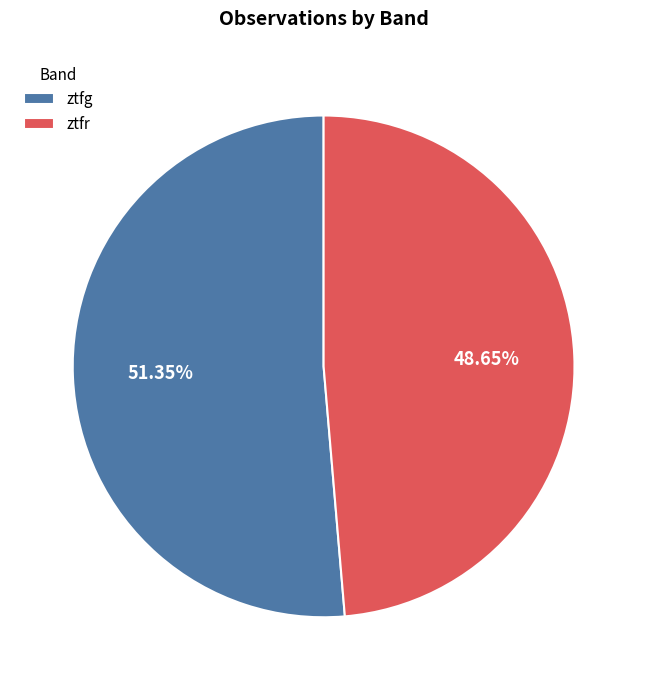

What percentage is NOT represented by ztfg?

48.6%